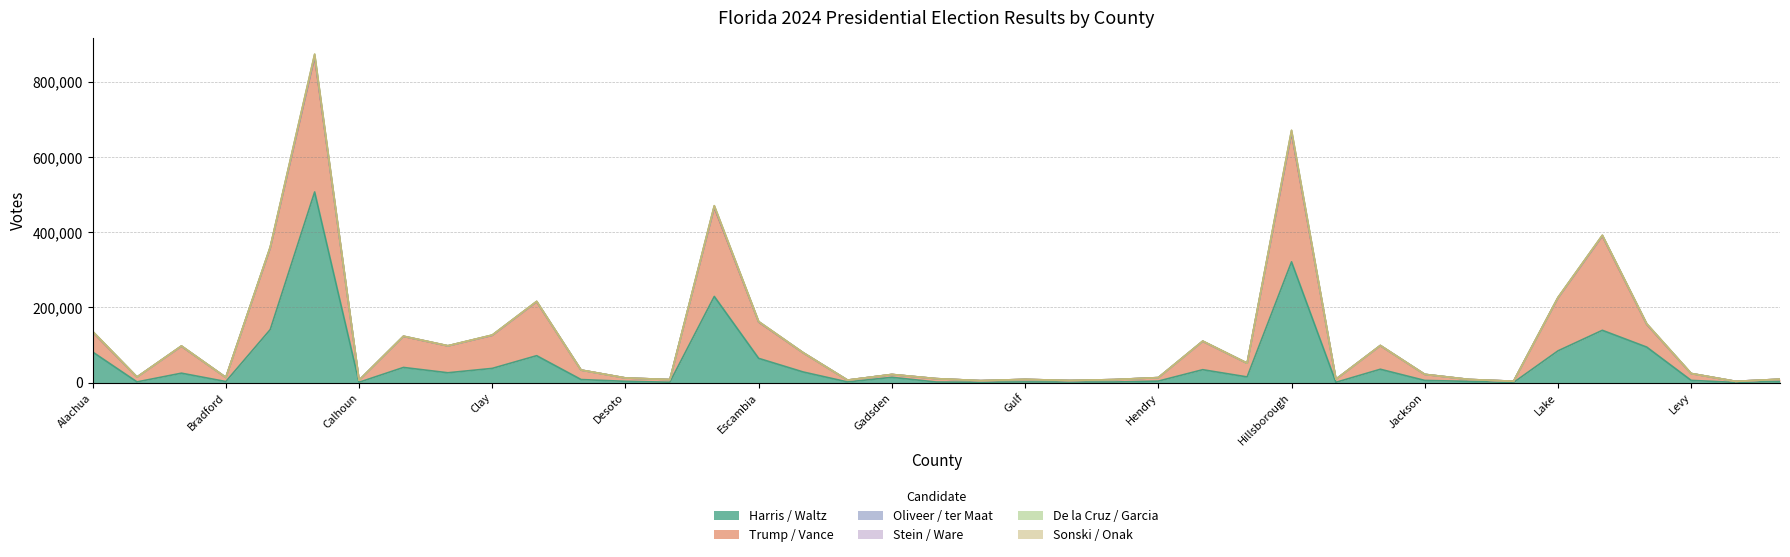

Between Columbia and Indian River, which series saw the biggest shift?

Trump / Vance